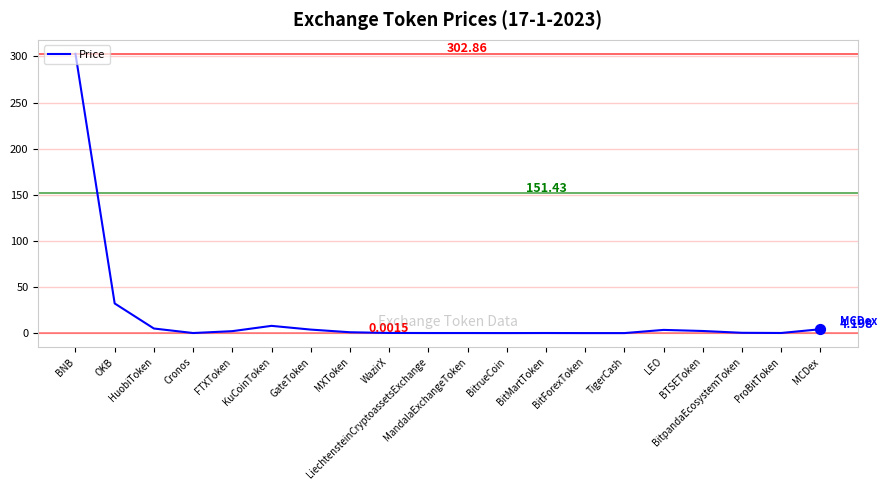

Between HuobiToken and BitpandaEcosystemToken, which is larger?

HuobiToken